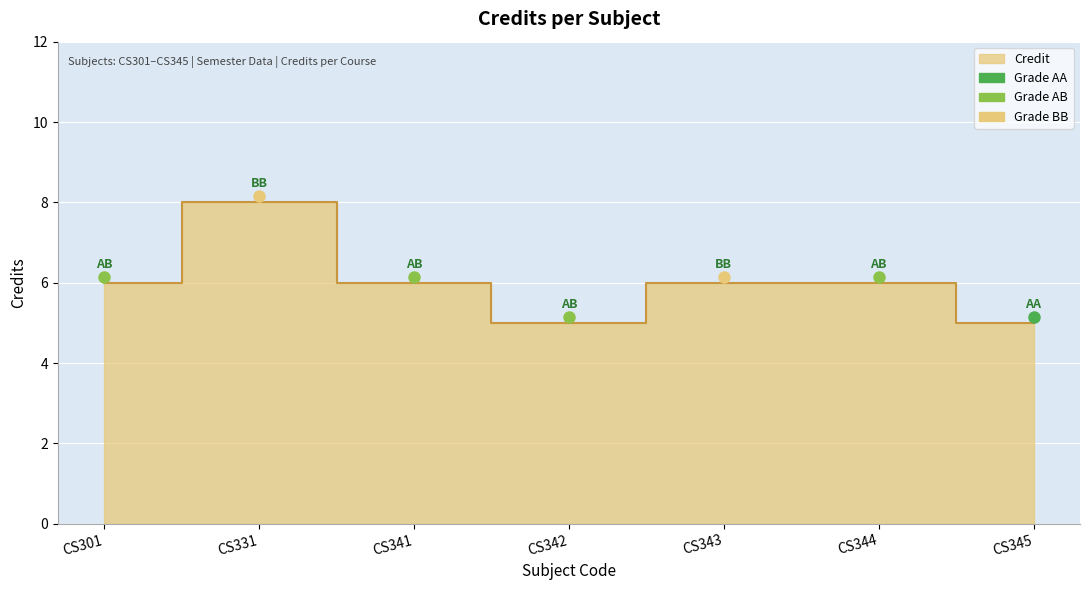

At which label does the data first exceed 6?

CS331